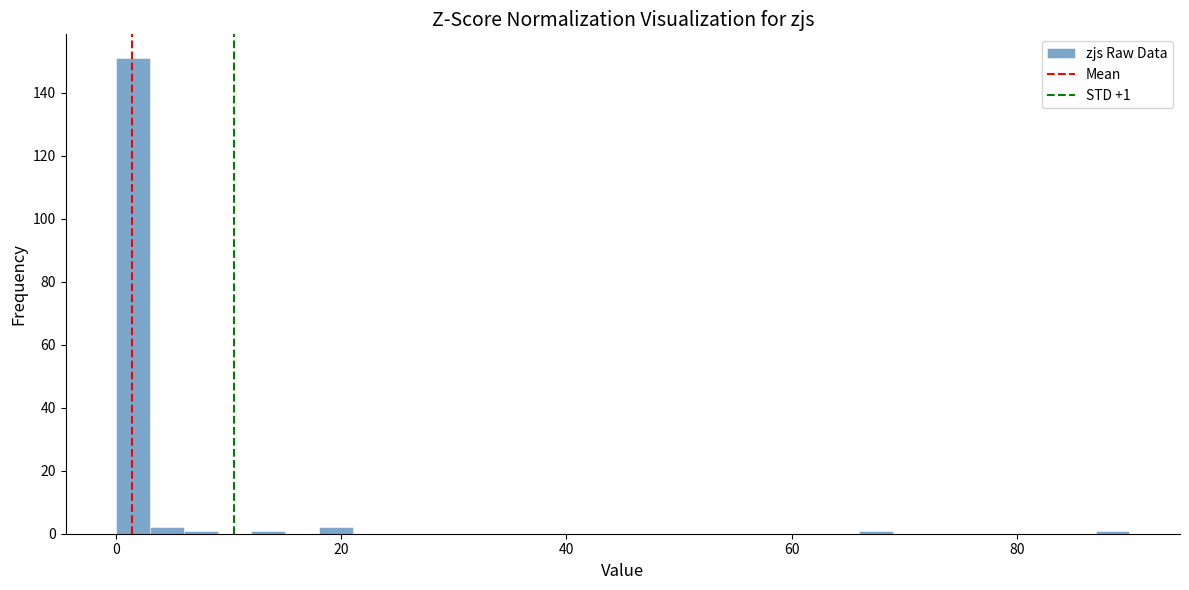

Around what value on the x-axis is the tallest bar? Give the approximate position of its centre, as read against the axis.

2